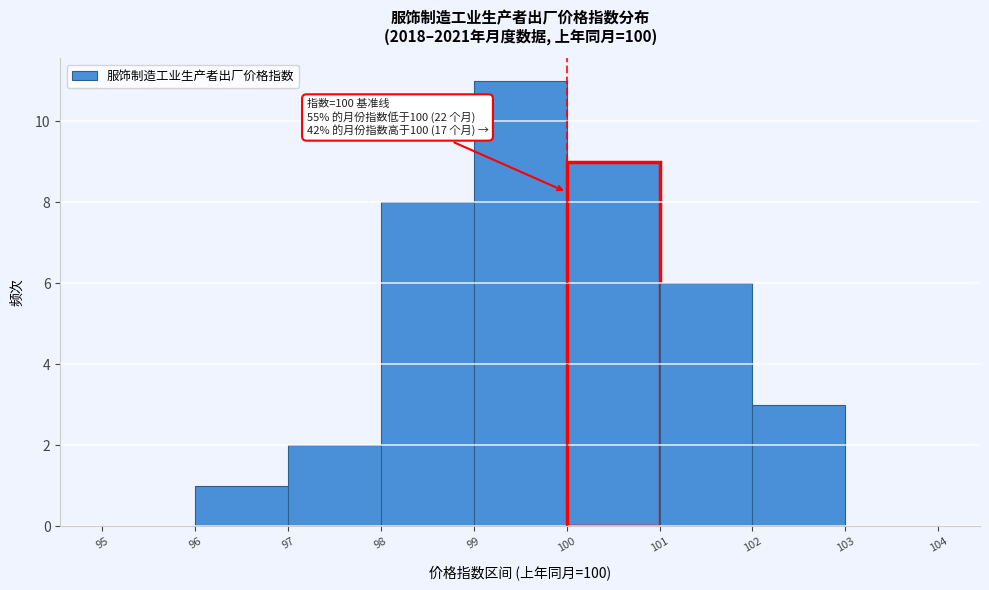

Which range on the x-axis has the tallest bar?

99 to 100